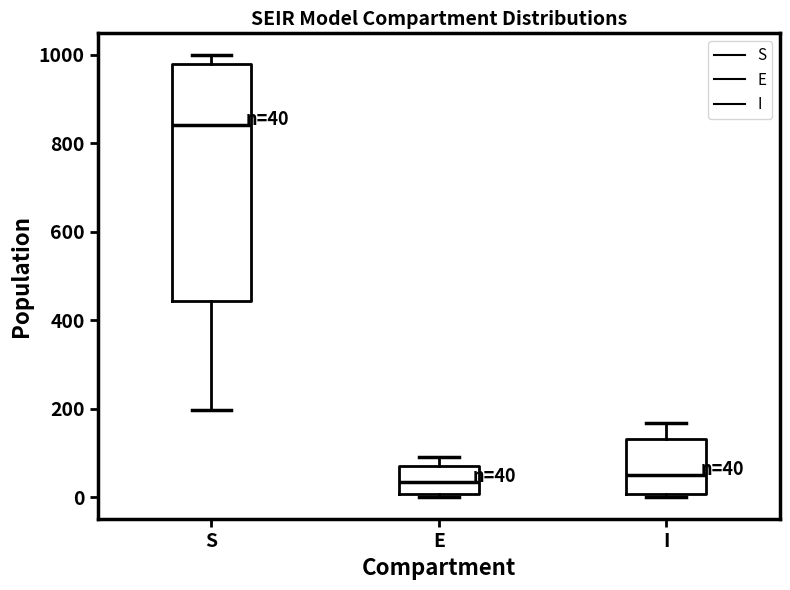

Comparing the boxes themselves (not the whiskers), which one is the tallest?

S